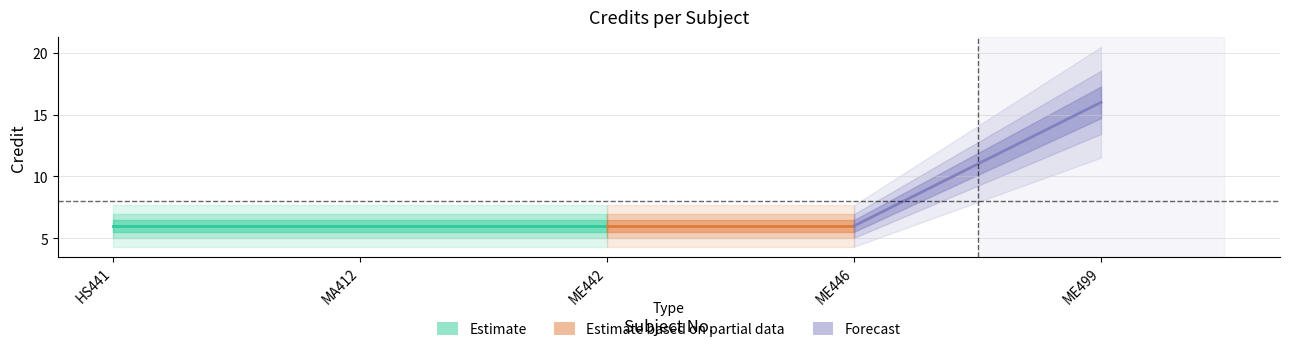

True or false: the data shows 6 at MA412.

True